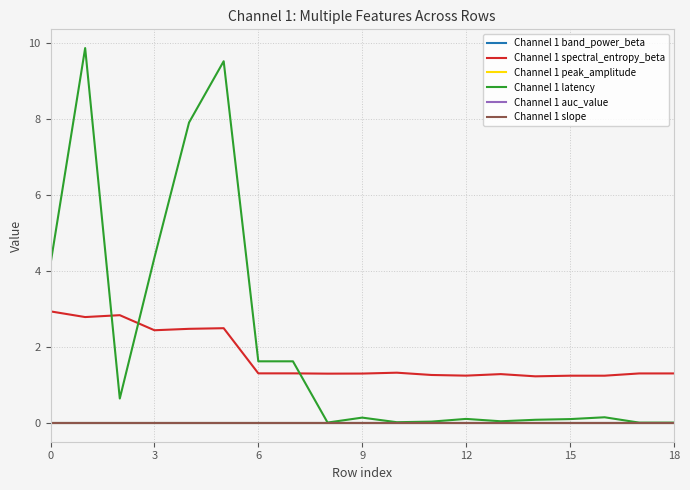

Does the chart display data point markers on the line(s)?

No